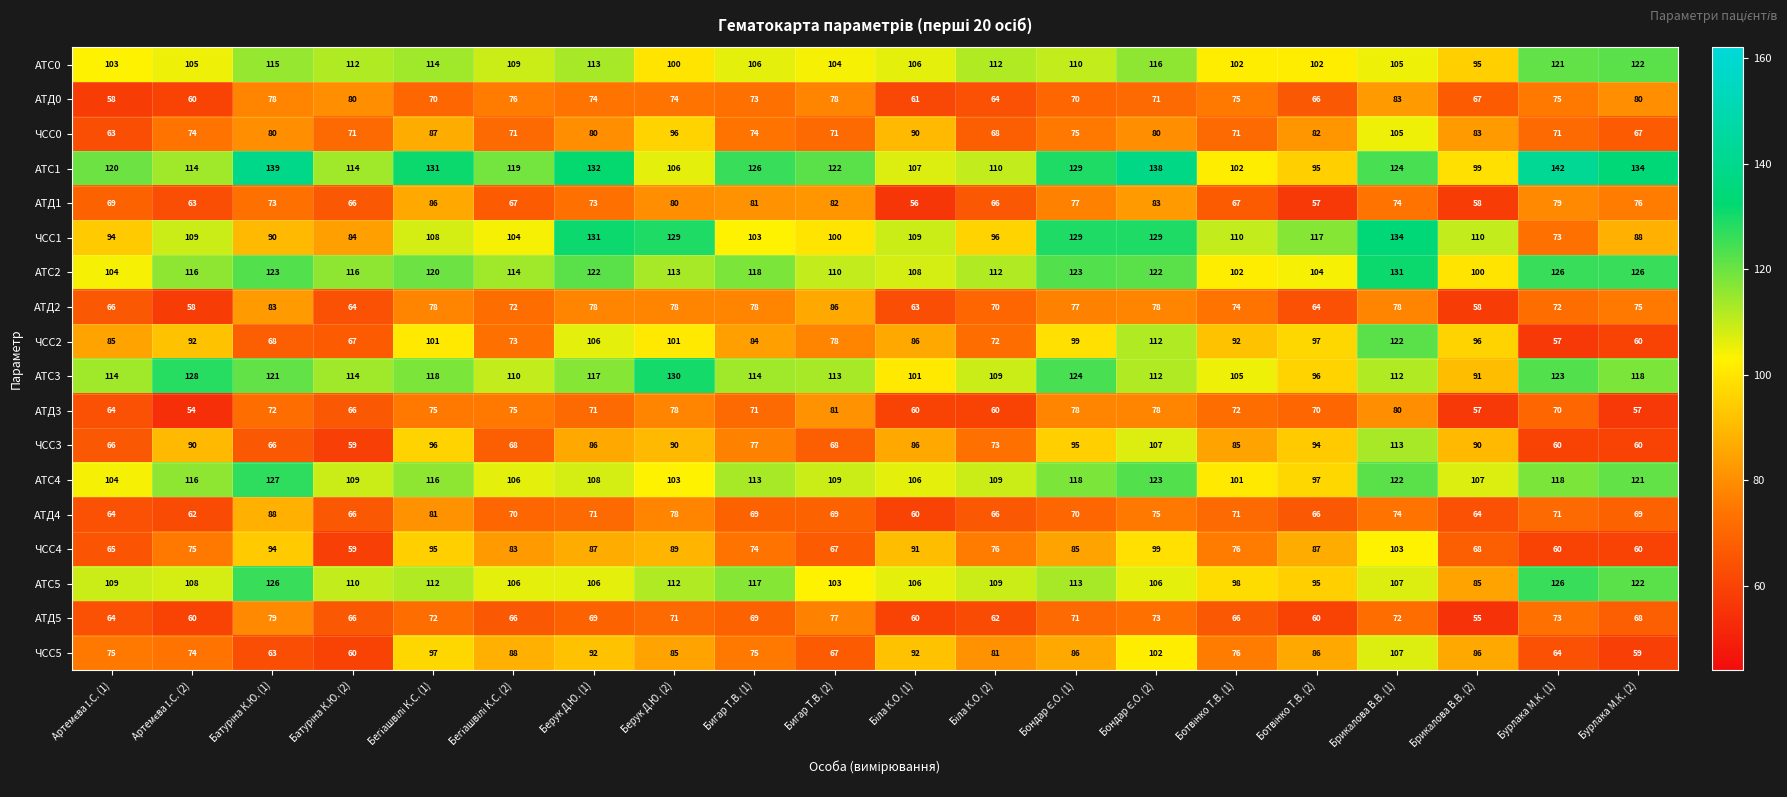

Which series has the largest total across all categories?

АТС1